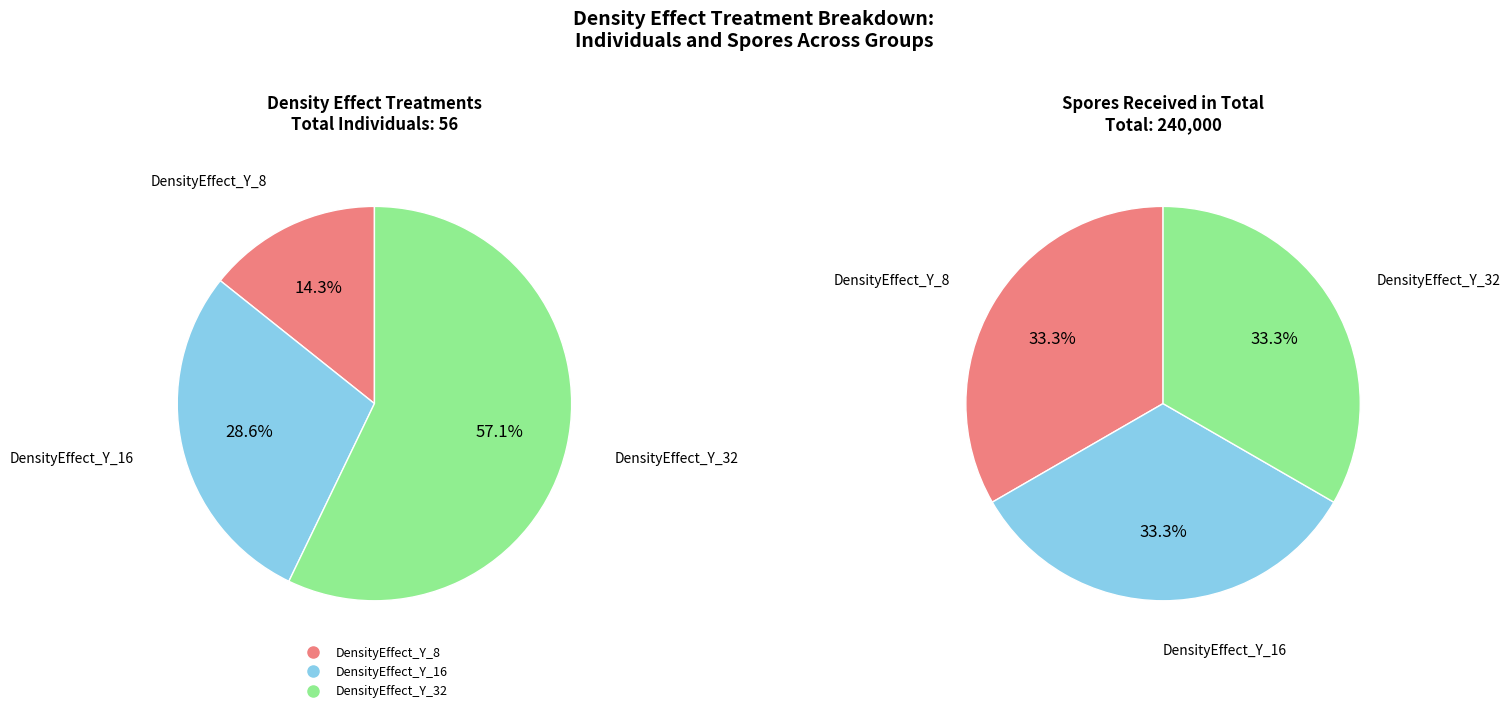

The DensityEffect_Y_16 slice represents 29% of the pie. True or false?

True